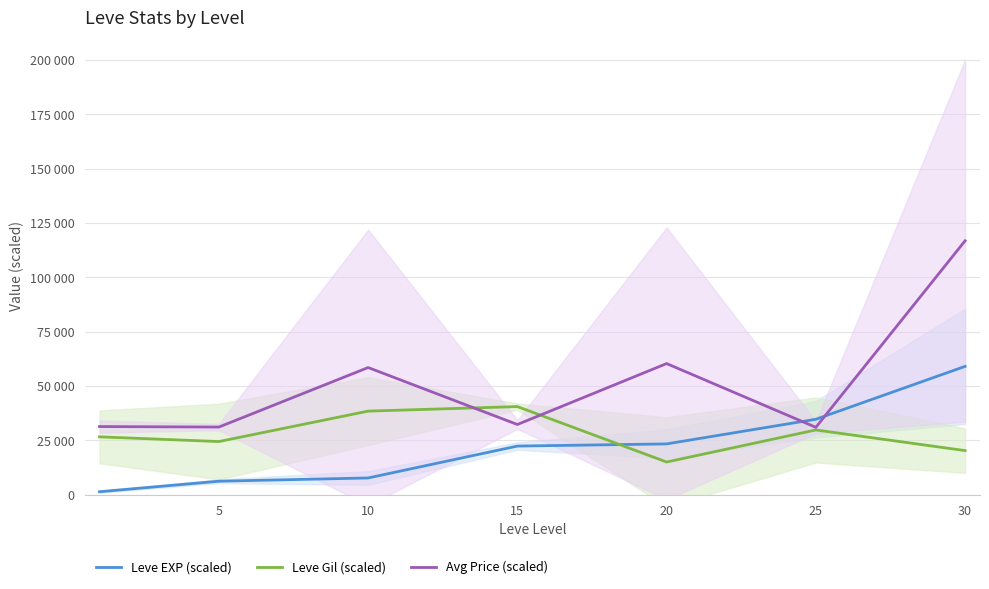

Reading left to right, transcribe all the data shown in this chart.

Leve EXP (scaled): 1333.3	6166.7	7666.7	22333.3	23333.3	34666.7	59000.0
Leve Gil (scaled): 26583.3	24416.7	38416.7	40500.0	15000.0	29750.0	20250.0
Avg Price (scaled): 31313.3	31086.7	58460.0	32258.3	60288.3	30958.3	116767.5